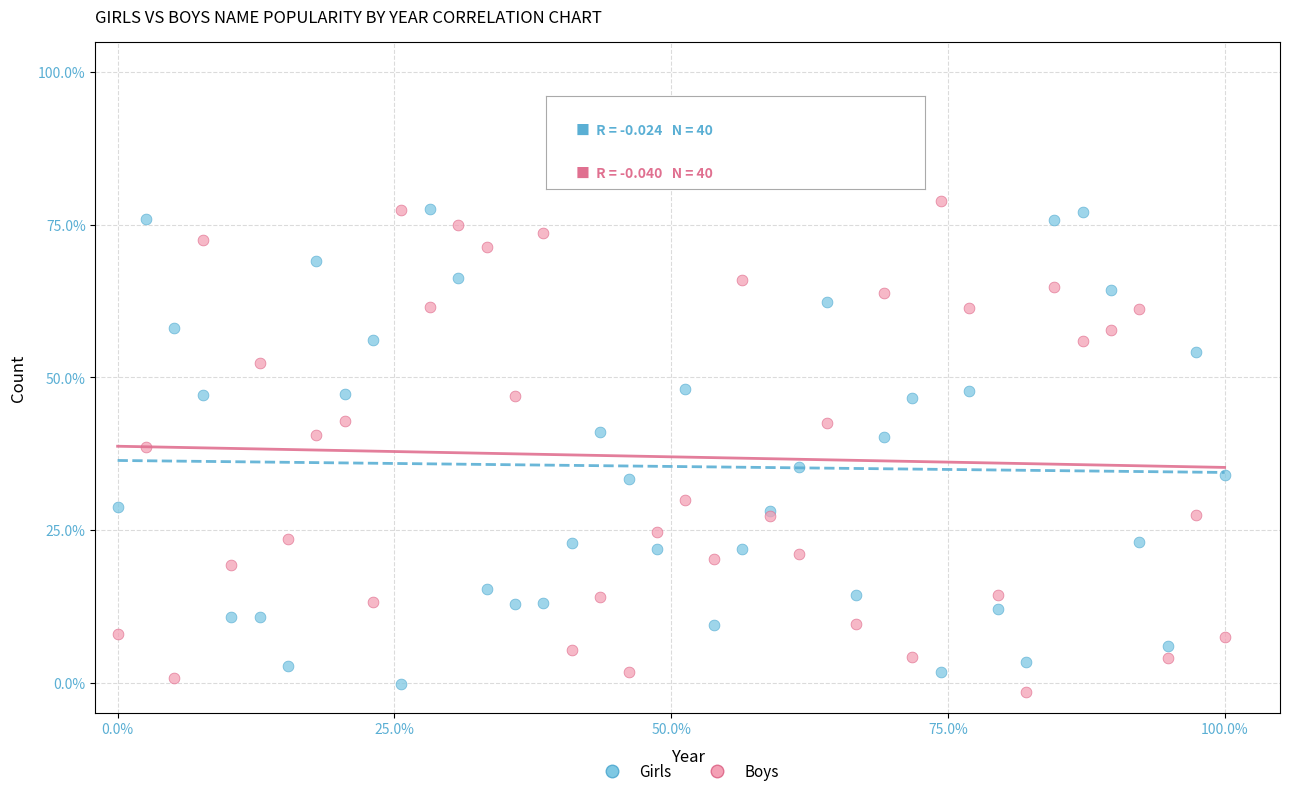

Which series reaches the minimum Y coordinate?

Boys